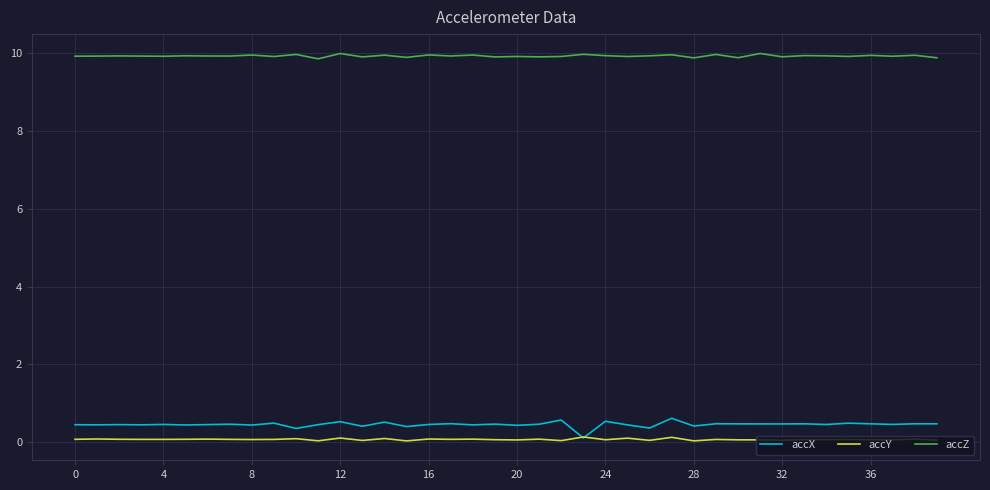

Which series has the largest range (max minus min)?

accX